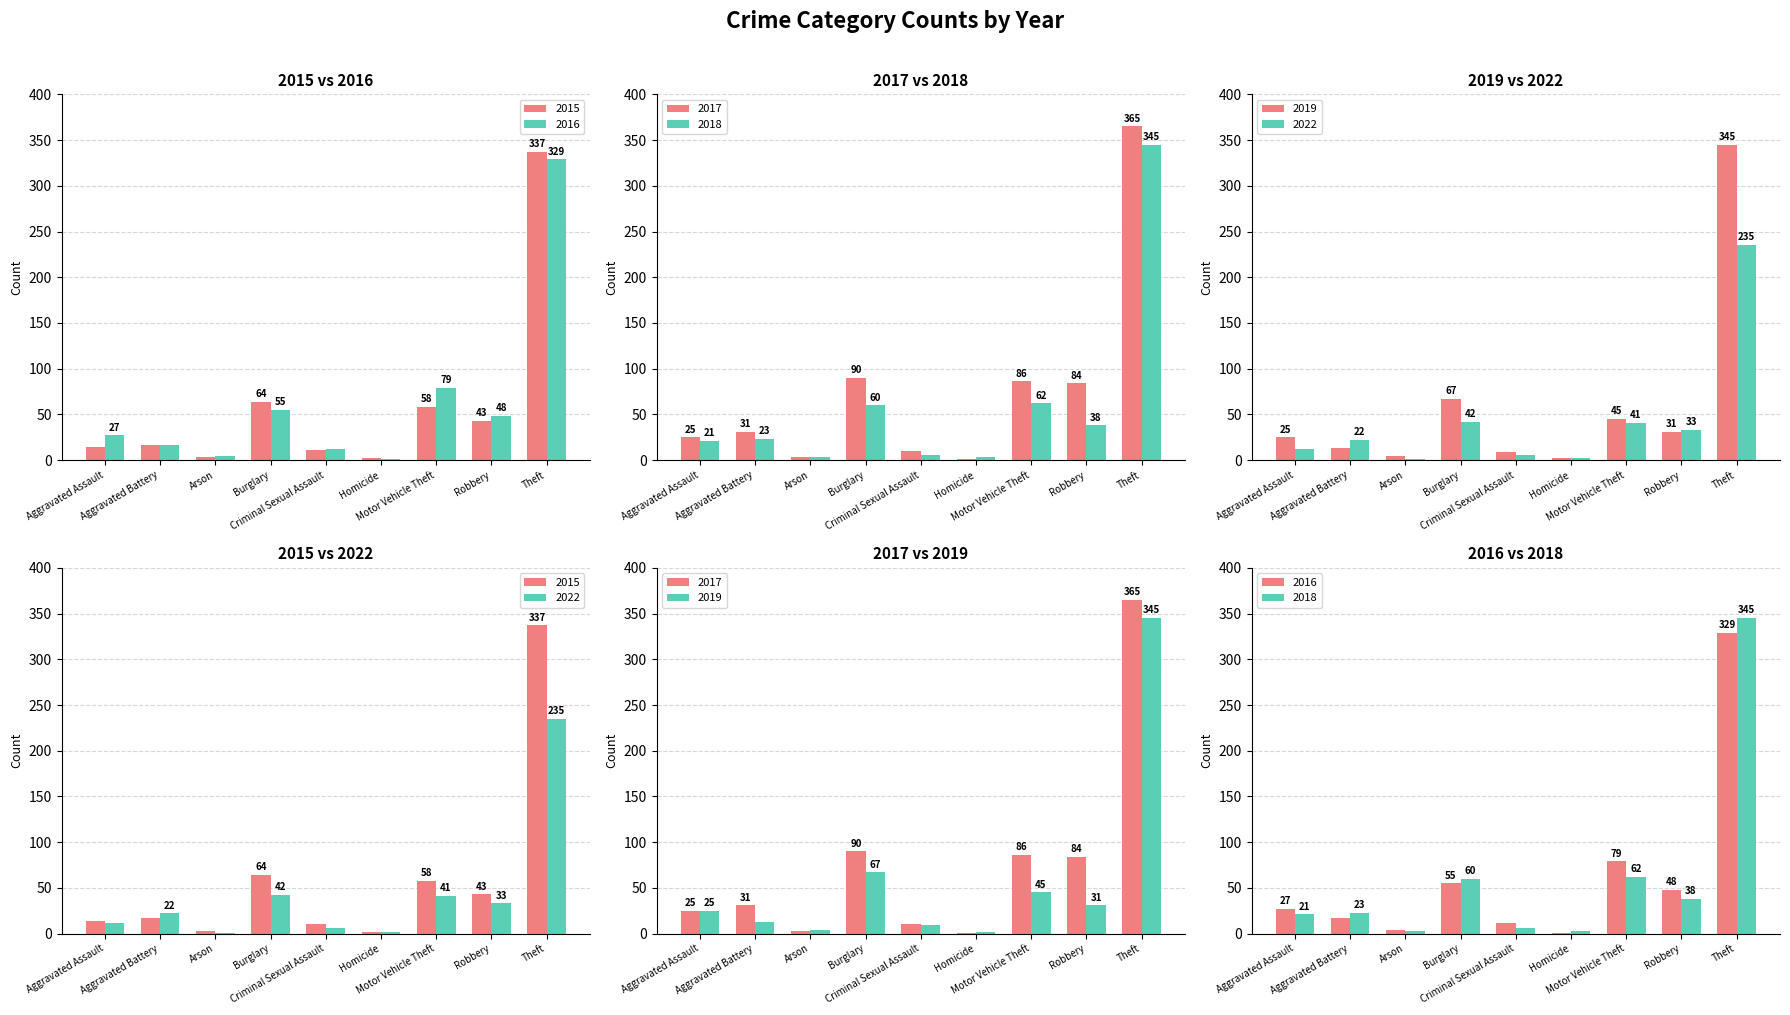

What is the sum of the 2015 values at Burglary and Arson?

67